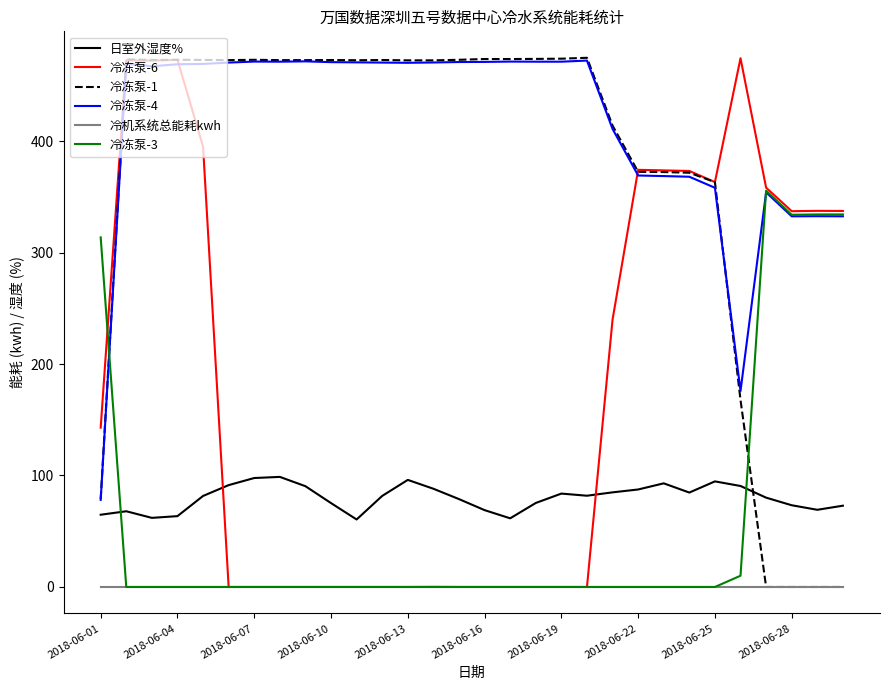

What is the difference between the second highest and second lowest values in the 冷冻泵-3 series?

334.2